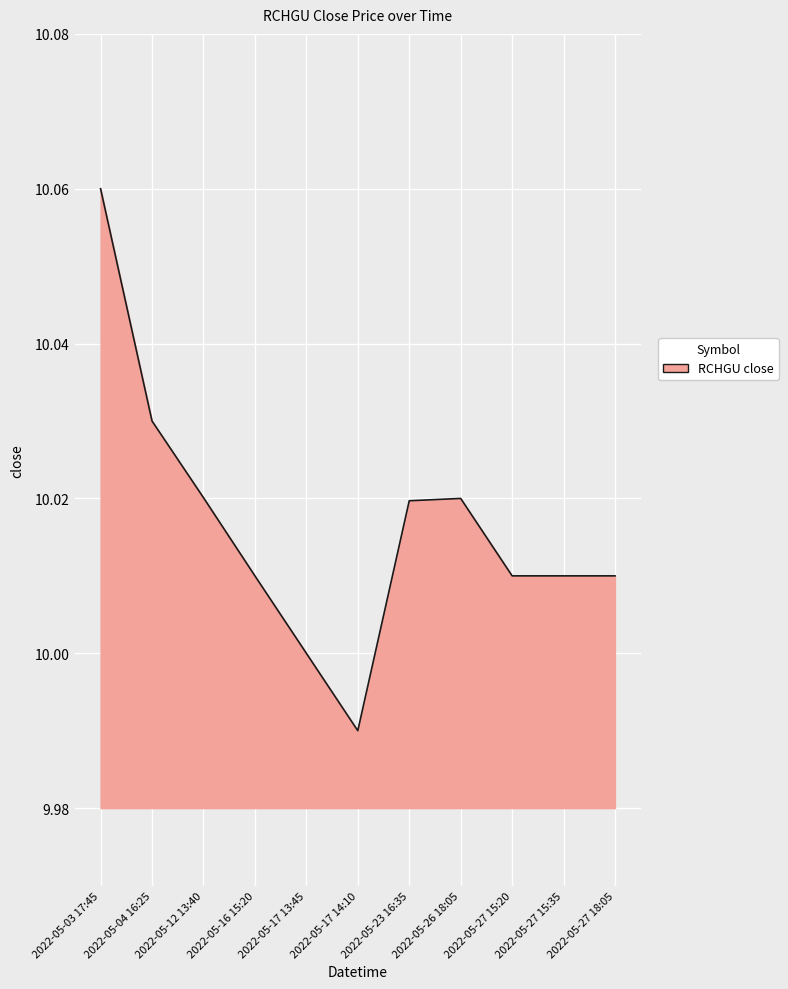

True or false: the data has more than 0 interior local peaks.

True